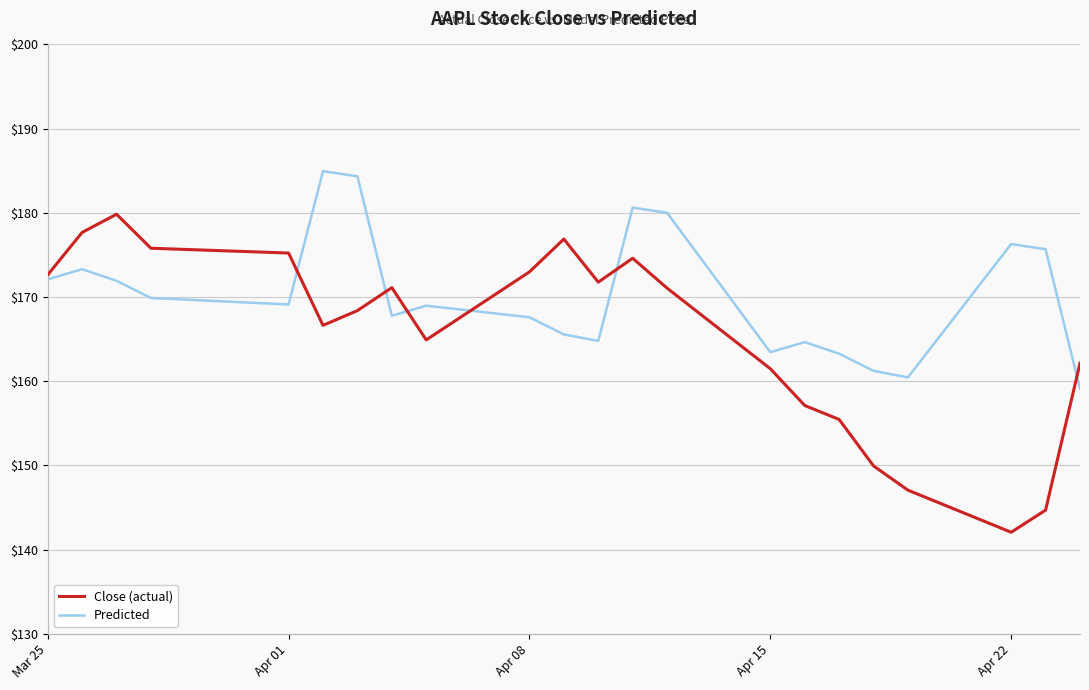

What is the minimum value for Close (actual)?

142.1